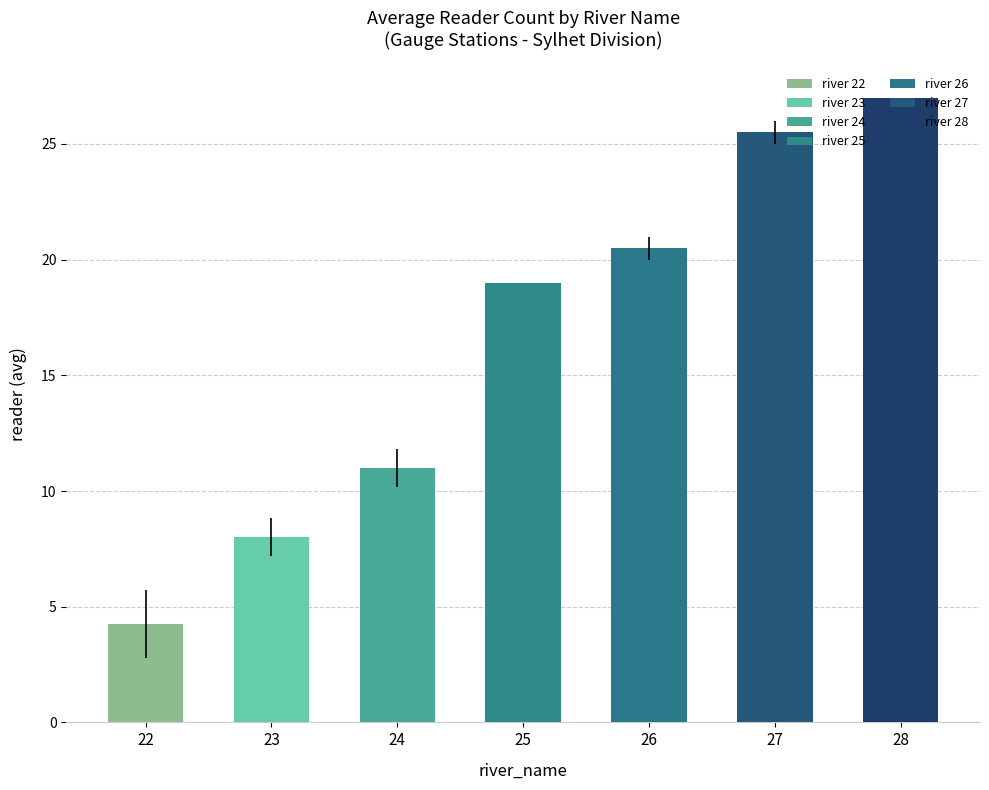

What is the value of the 5th bar from the left?

20.5